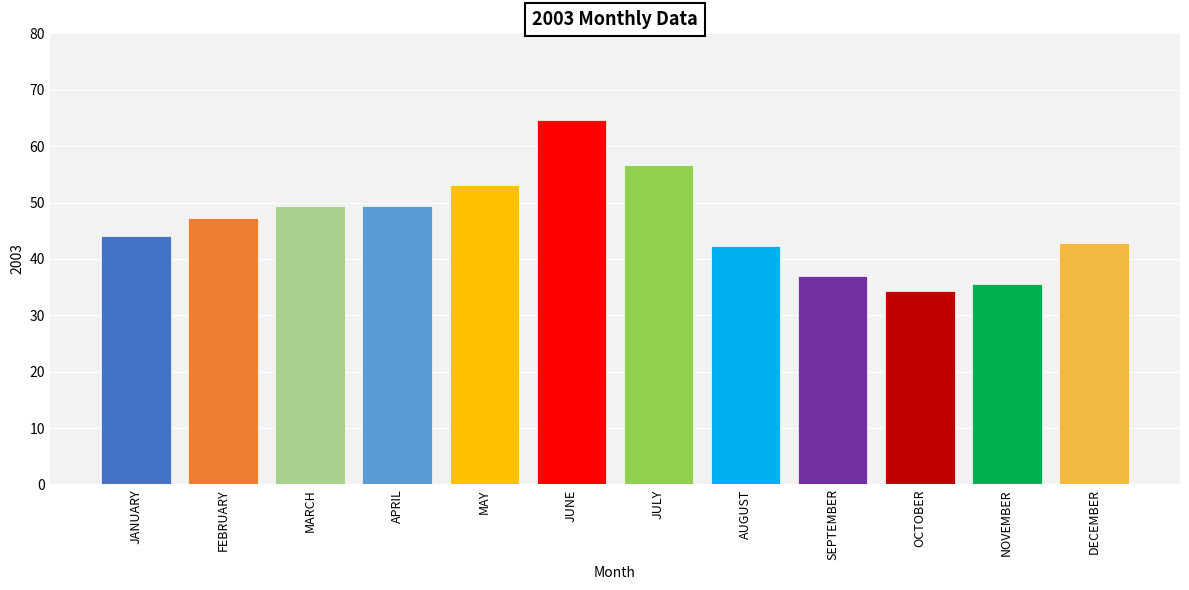

Approximately how many times larger is the value at MARCH compared to MAY?

0.9